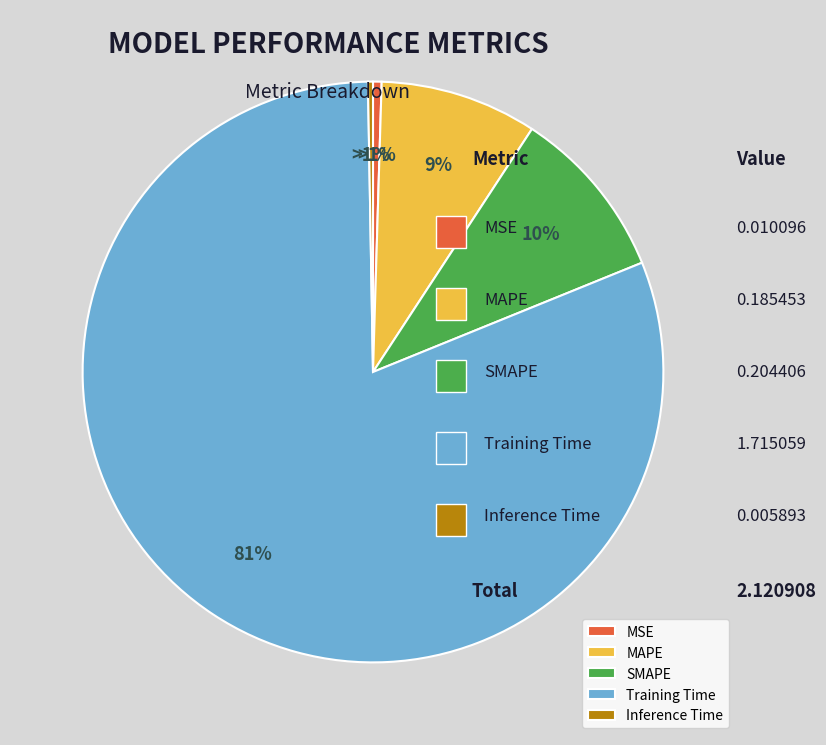

Does Training Time account for over 50% of the chart?

Yes